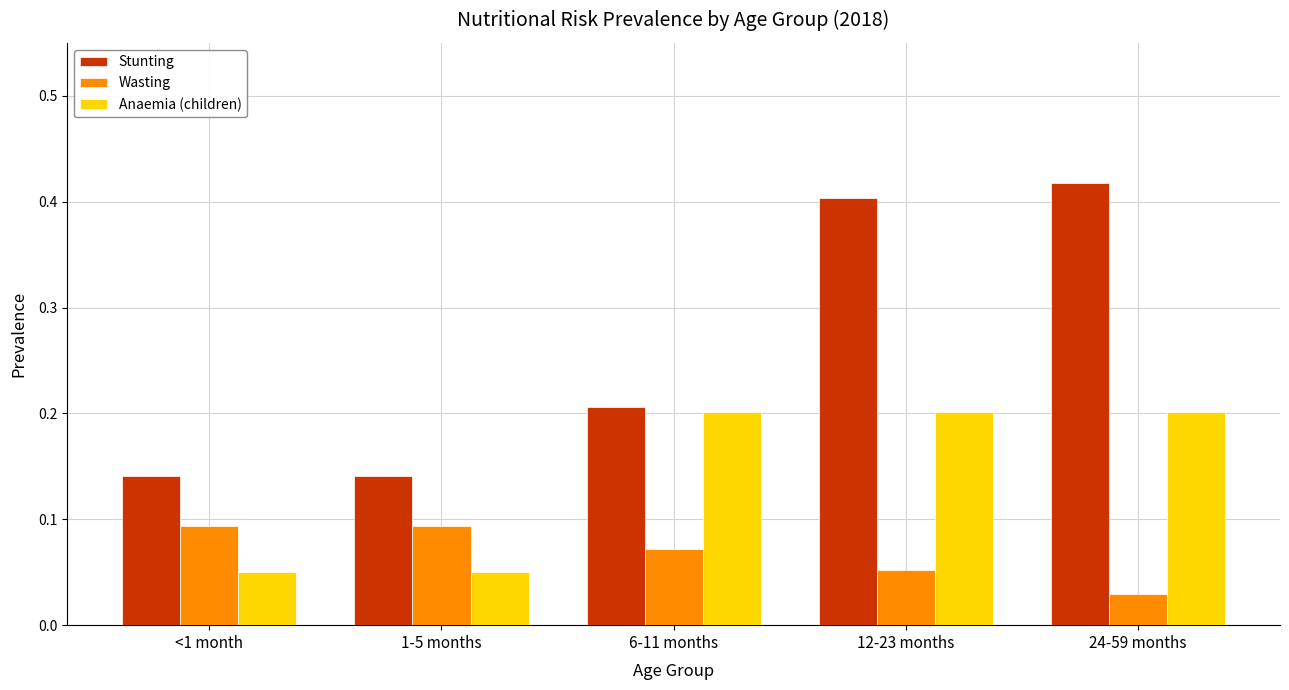

How many data points does each series have?

5